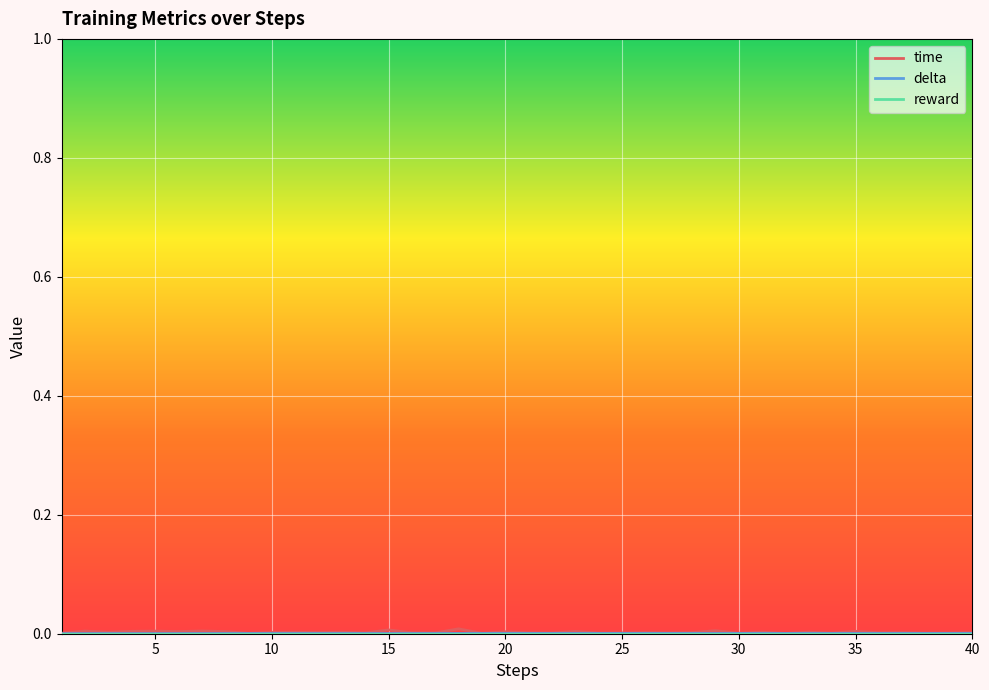

Is this an area chart (filled region under the line)?

No